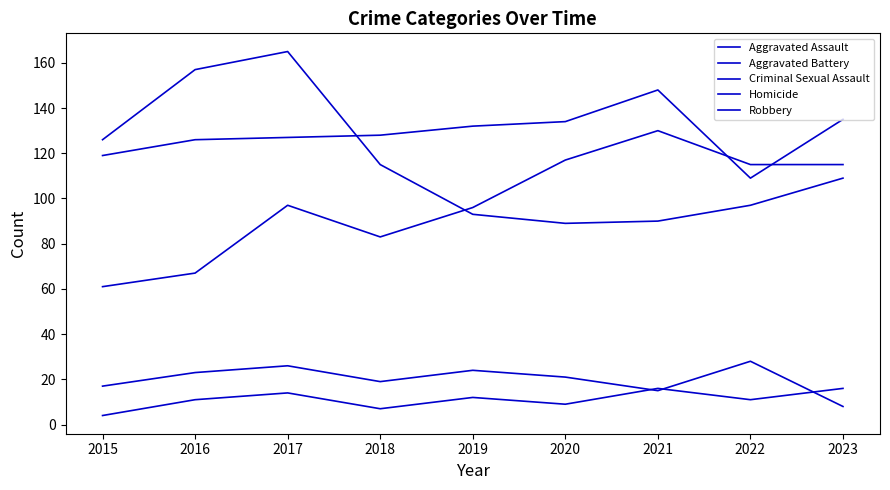

Is the value of Criminal Sexual Assault at 2020 greater than the value of Aggravated Battery at 2017?

No